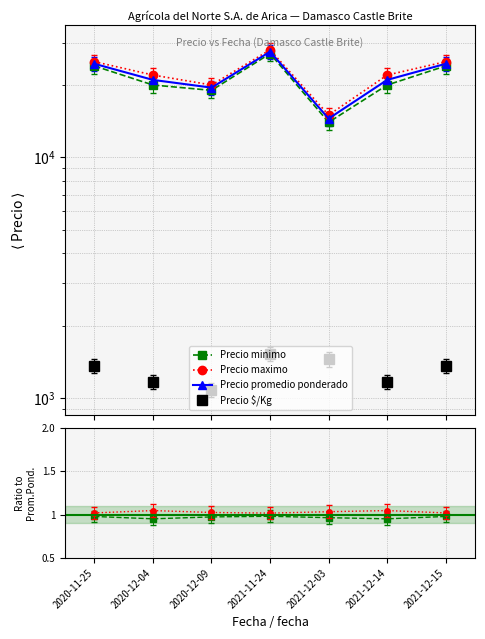

The value of Precio promedio ponderado at 2021-12-14 is 21000.0. True or false?

True